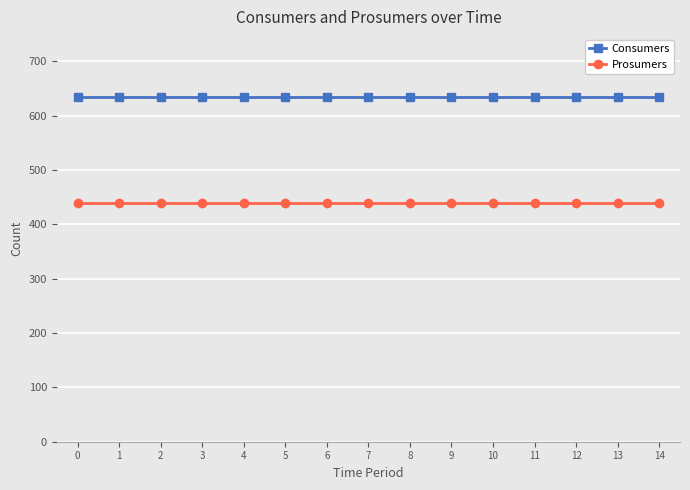

What is the value of the Prosumers point at the 11th from the left?

440